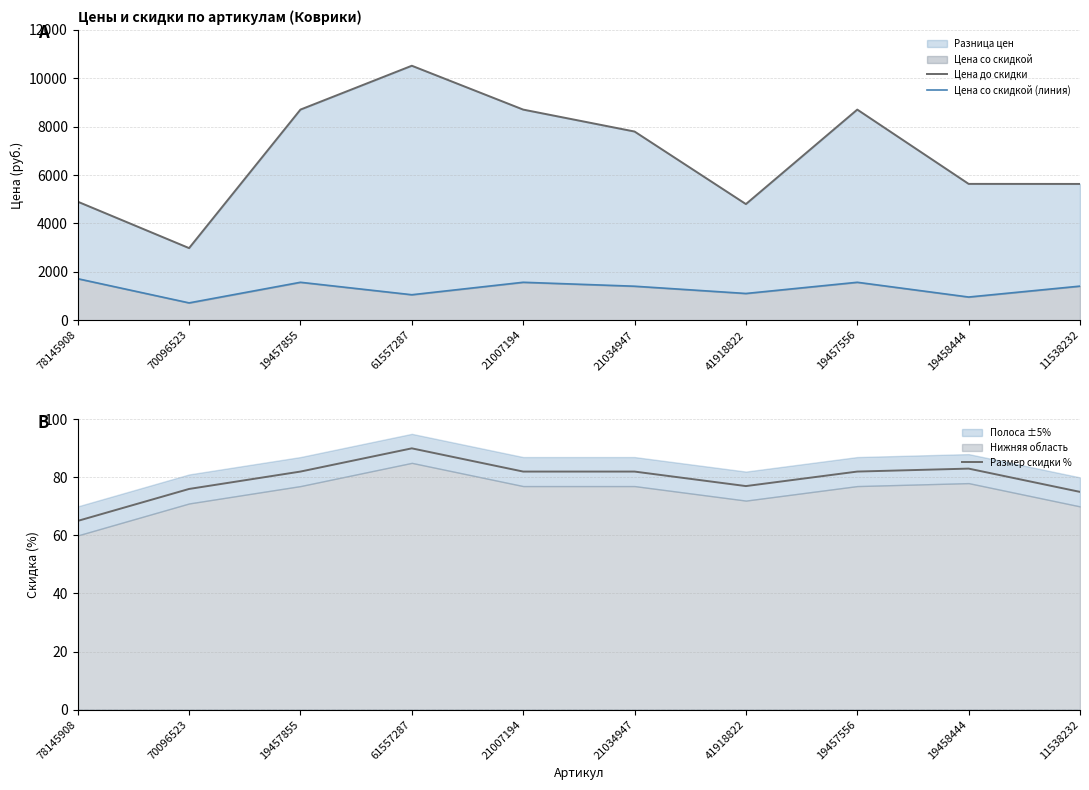

True or false: Цена со скидкой (линия) has a value of 1503.8 at 19458444.

False